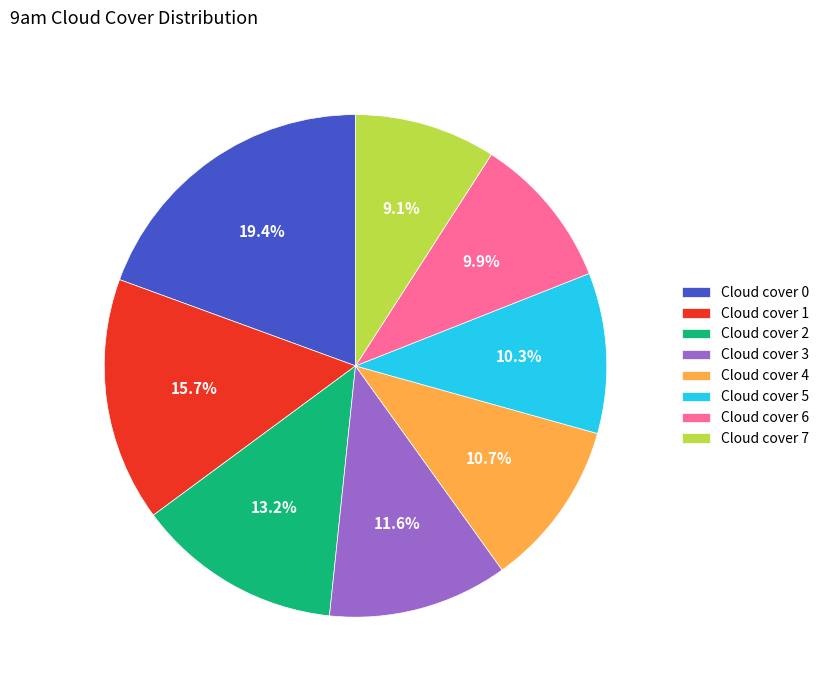

What is the ratio of the value at Cloud cover 3 to the value at Cloud cover 2?

0.9